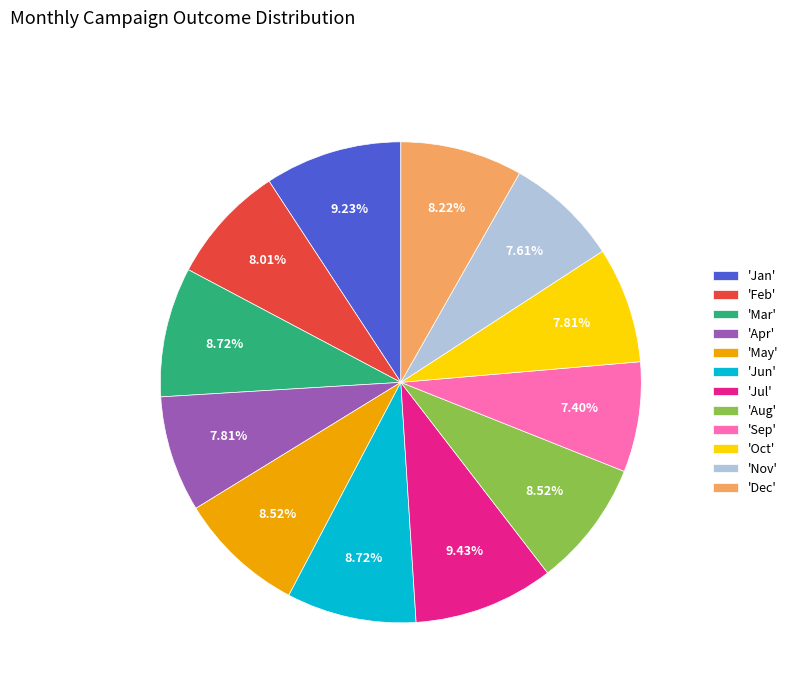

Between 'Dec' and 'Nov', which is larger?

'Dec'